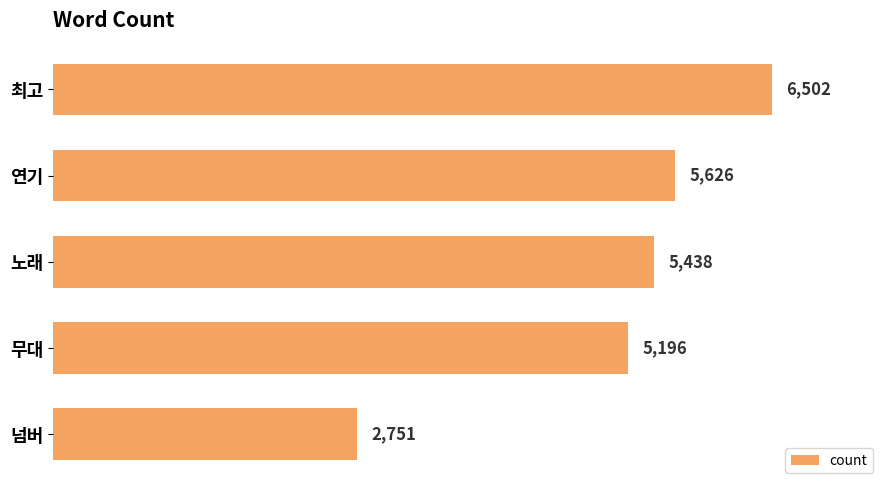

Rank the categories by value from highest to lowest.

최고, 연기, 노래, 무대, 넘버